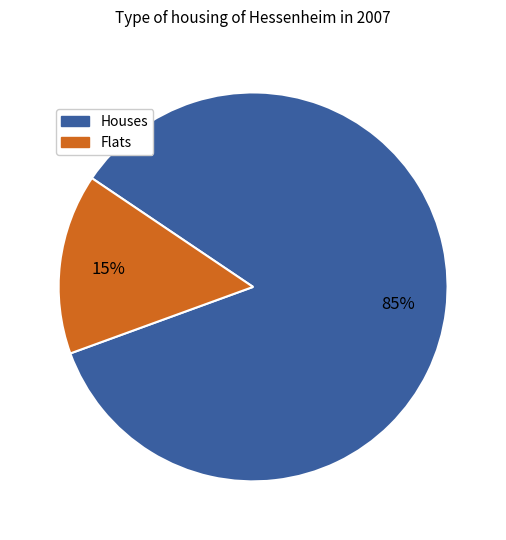

Which slice is the largest?

Houses